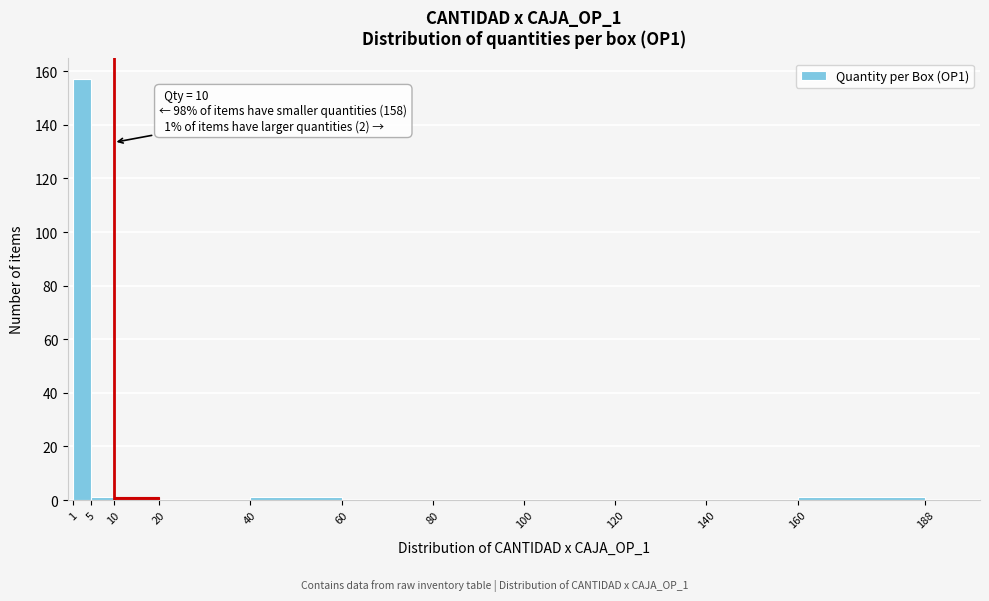

Which range on the x-axis has the tallest bar?

1 to 5